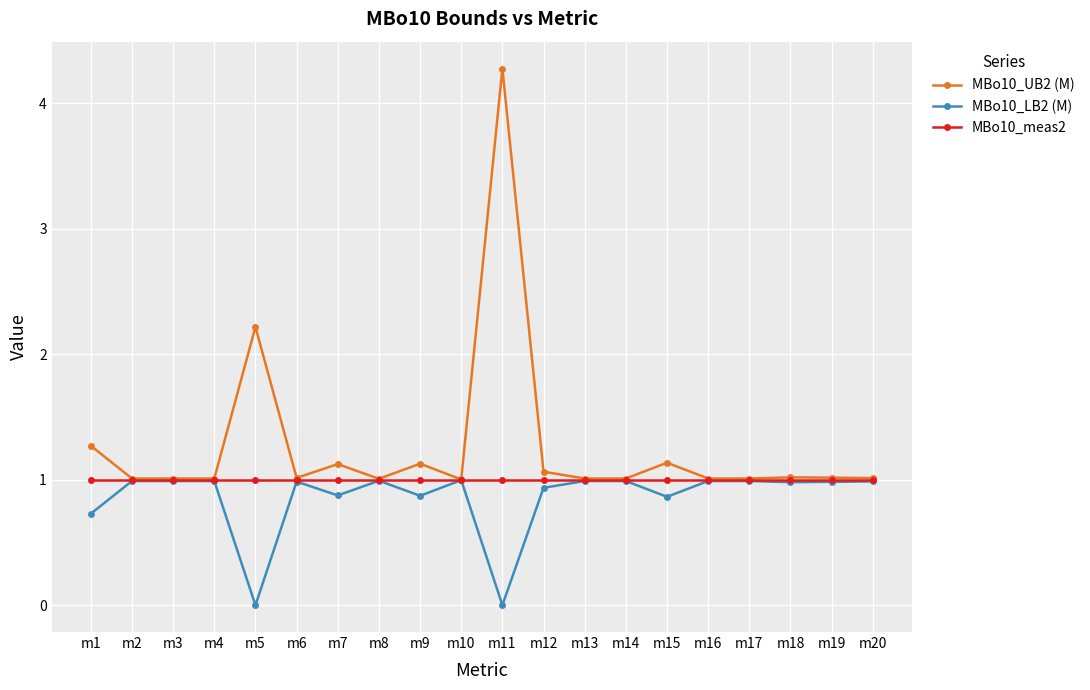

Reading right to left, list all the values displayed in this chart.

MBo10_UB2 (M): 1.0	1.0	1.0	1.0	1.0	1.1	1.0	1.0	1.1	4.3	1.0	1.1	1.0	1.1	1.0	2.2	1.0	1.0	1.0	1.3
MBo10_LB2 (M): 1.0	1.0	1.0	1.0	1.0	0.9	1.0	1.0	0.9	0.0	1.0	0.9	1.0	0.9	1.0	0.0	1.0	1.0	1.0	0.7
MBo10_meas2: 1.0	1.0	1.0	1.0	1.0	1.0	1.0	1.0	1.0	1.0	1.0	1.0	1.0	1.0	1.0	1.0	1.0	1.0	1.0	1.0